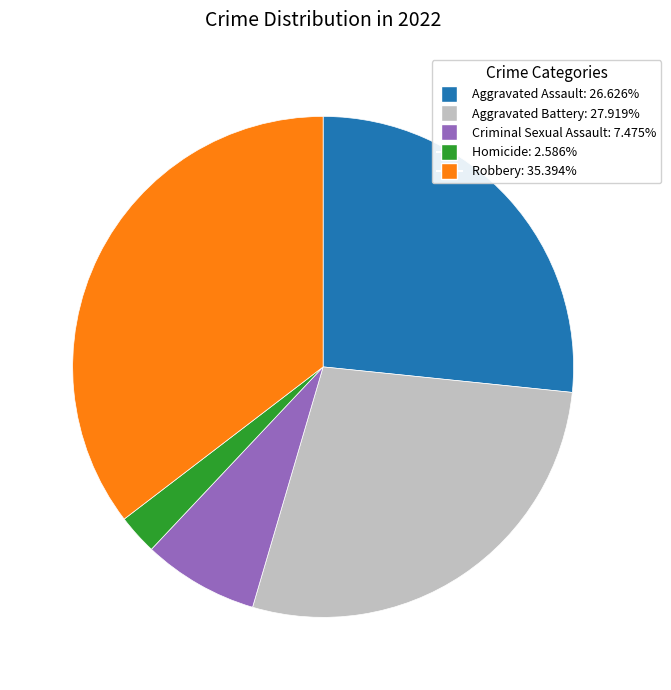

Is the sum of Robbery and Aggravated Battery greater than half?

Yes